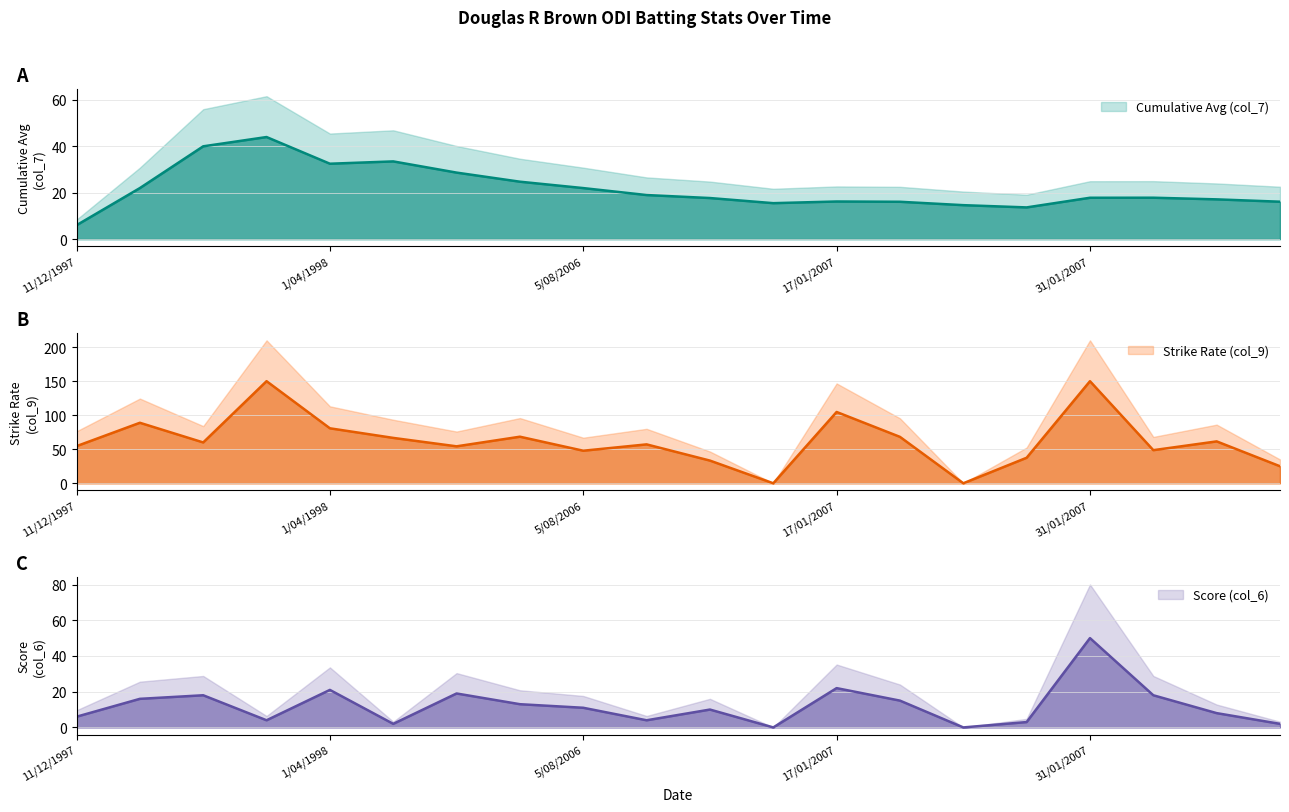

The value of Cumulative Avg (col_7) at 8/04/1998 is 15.5. True or false?

False